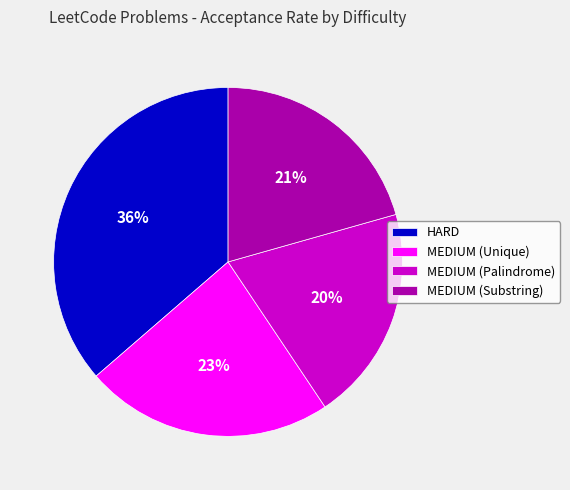

Is the sum of MEDIUM (Palindrome) and MEDIUM (Substring) greater than half?

No